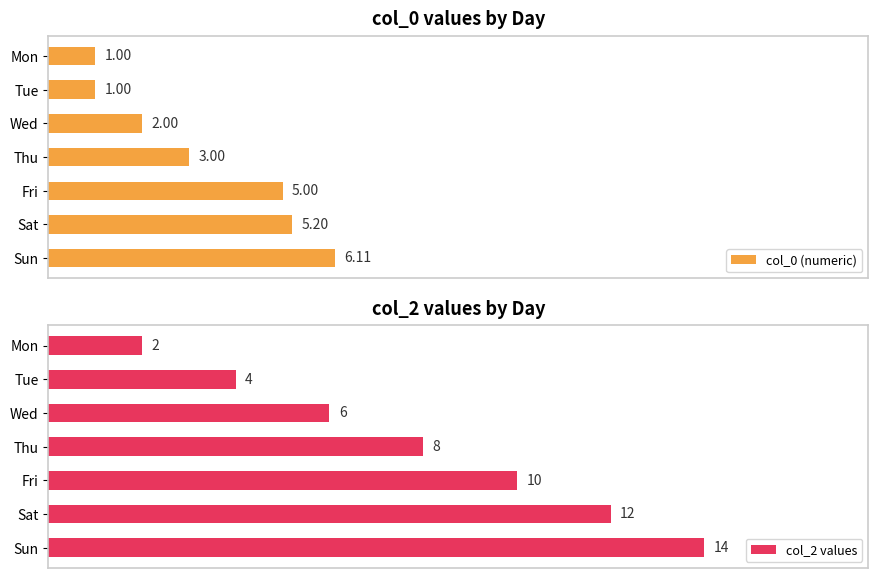

Reading left to right, list all the values displayed in this chart.

col_0 (numeric): 1.0	1.0	2.0	3.0	5.0	5.2	6.1
col_2 values: 2.0	4.0	6.0	8.0	10.0	12.0	14.0